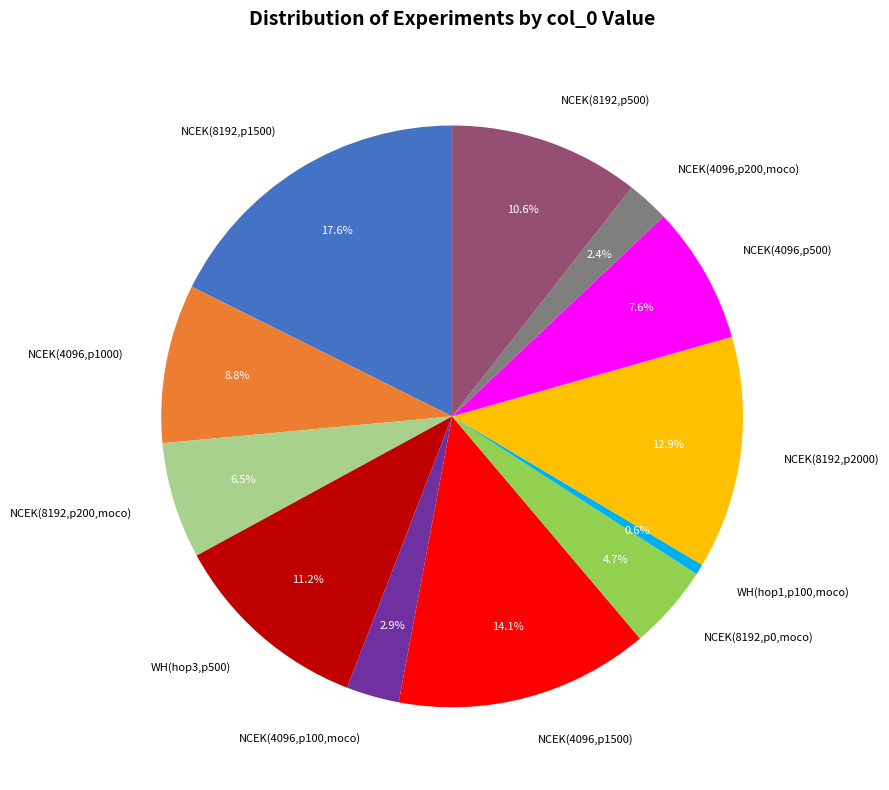

Which category has the biggest portion of the pie?

NCEK(8192,p1500)